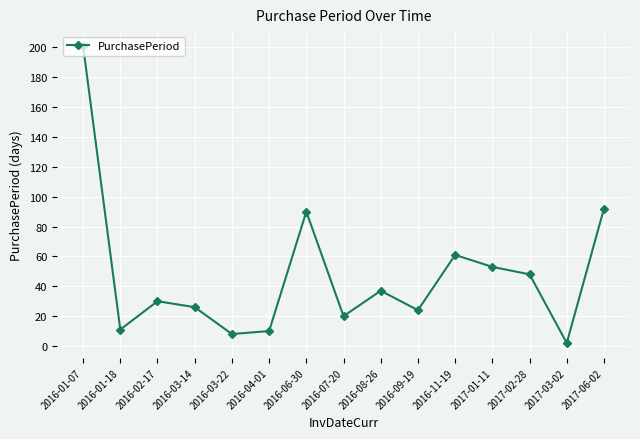

What is the label of the 9th point from the left?

2016-08-26